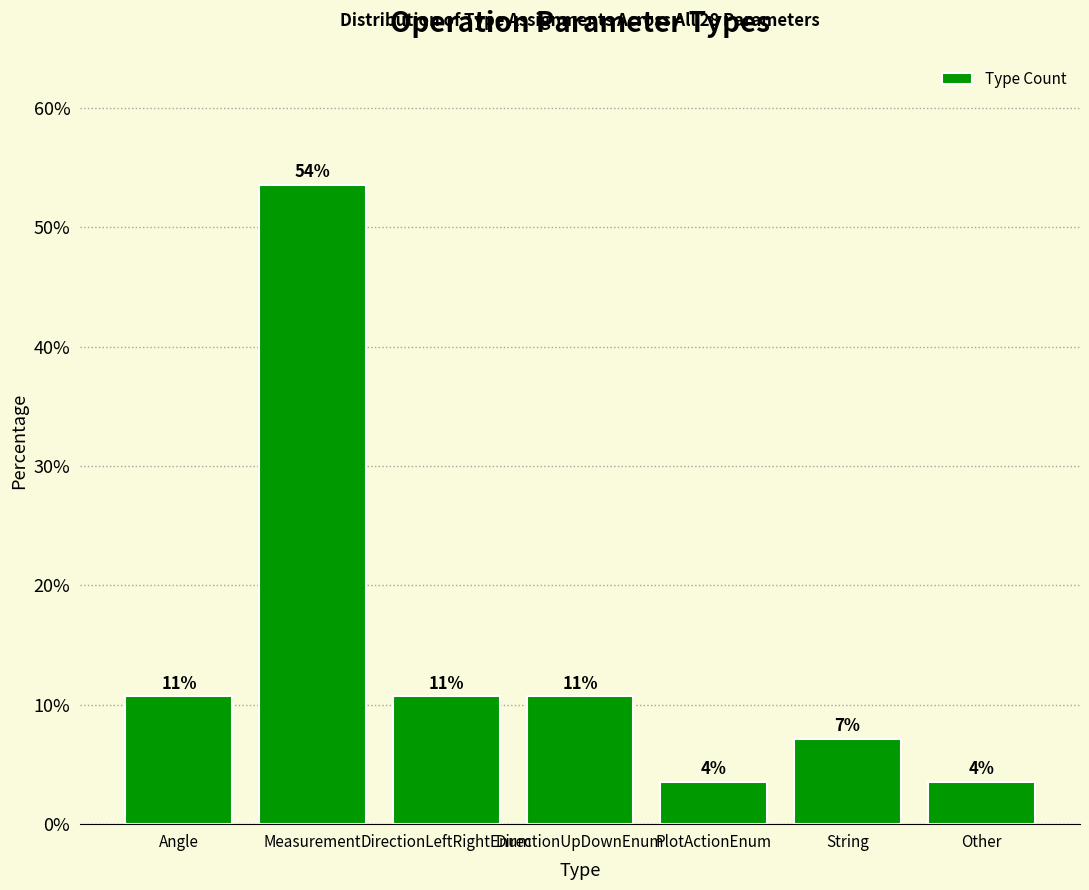

Are the bars horizontal?

No